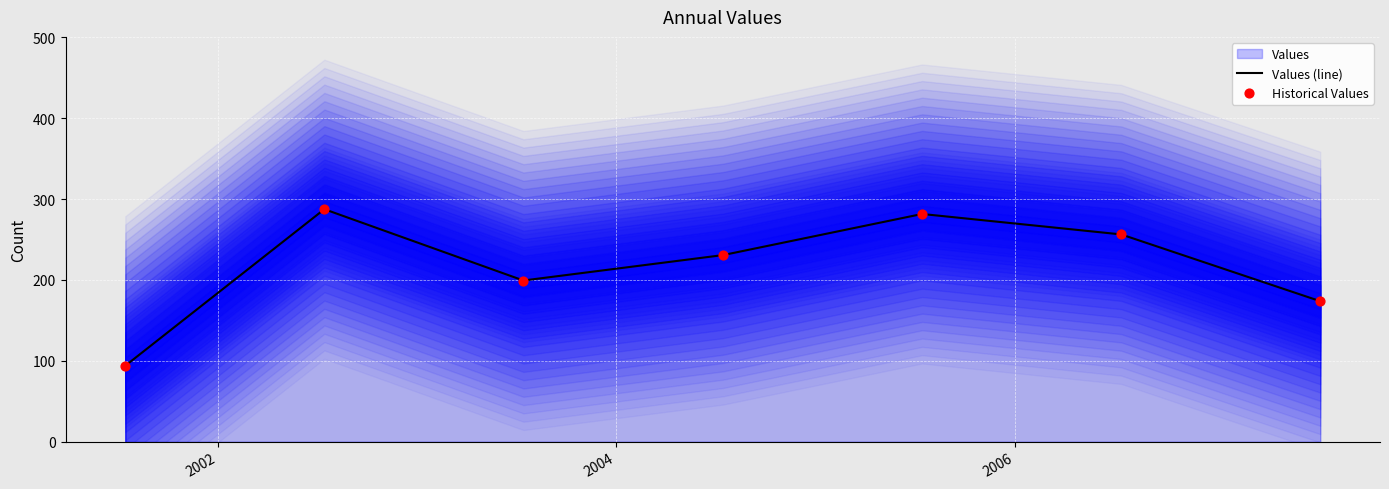

Which series reaches the minimum Y coordinate?

Values (line)